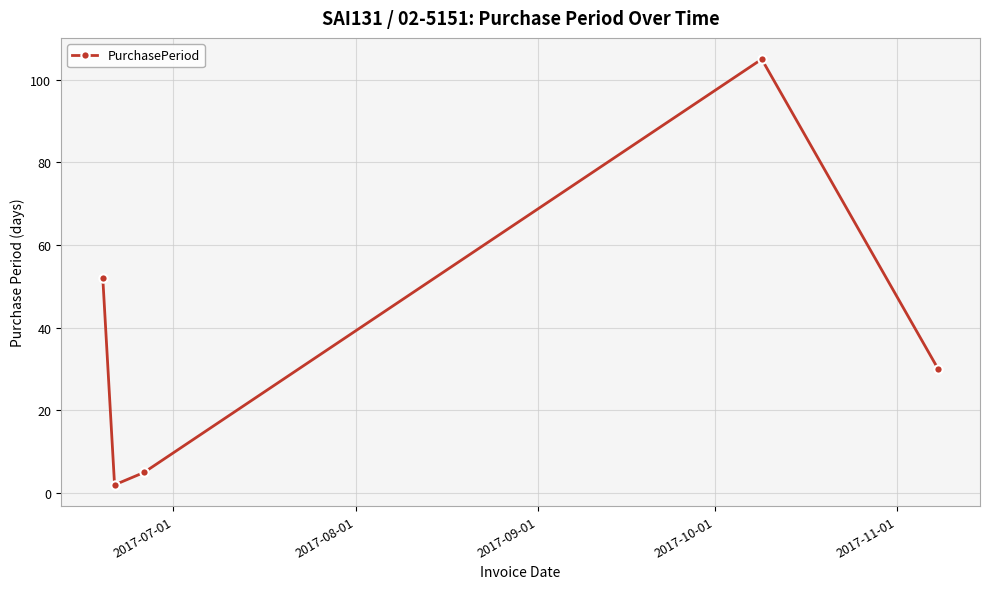

Does the chart display data point markers on the line(s)?

Yes